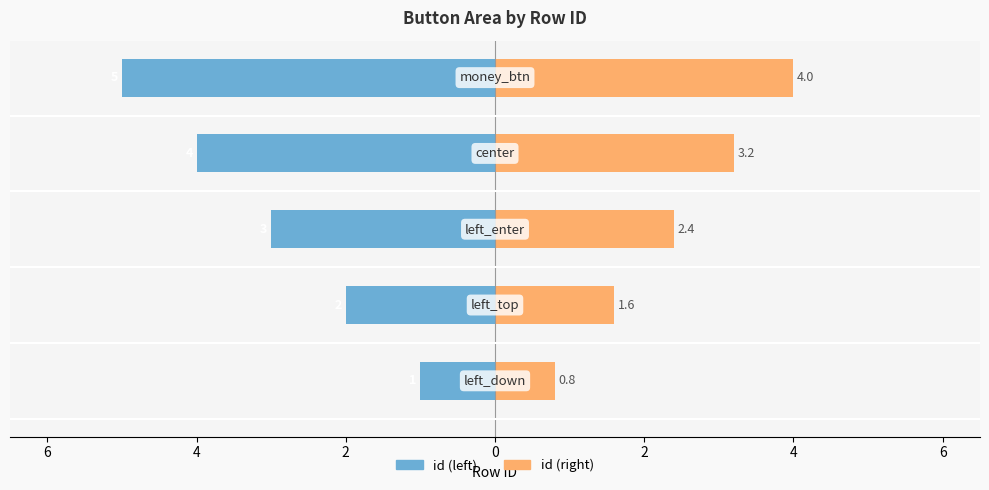

How many groups of bars are there?

5